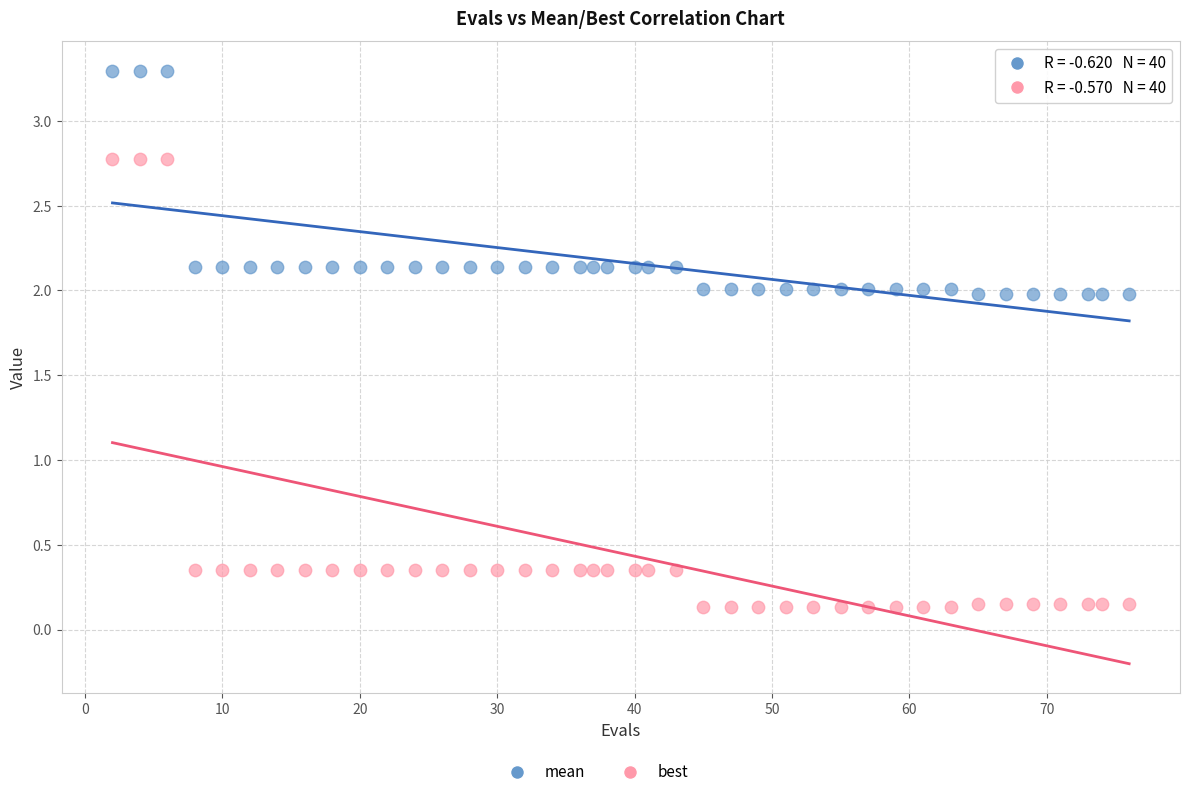

Across all data points, what is the range of X values (max minus min)?

74.0